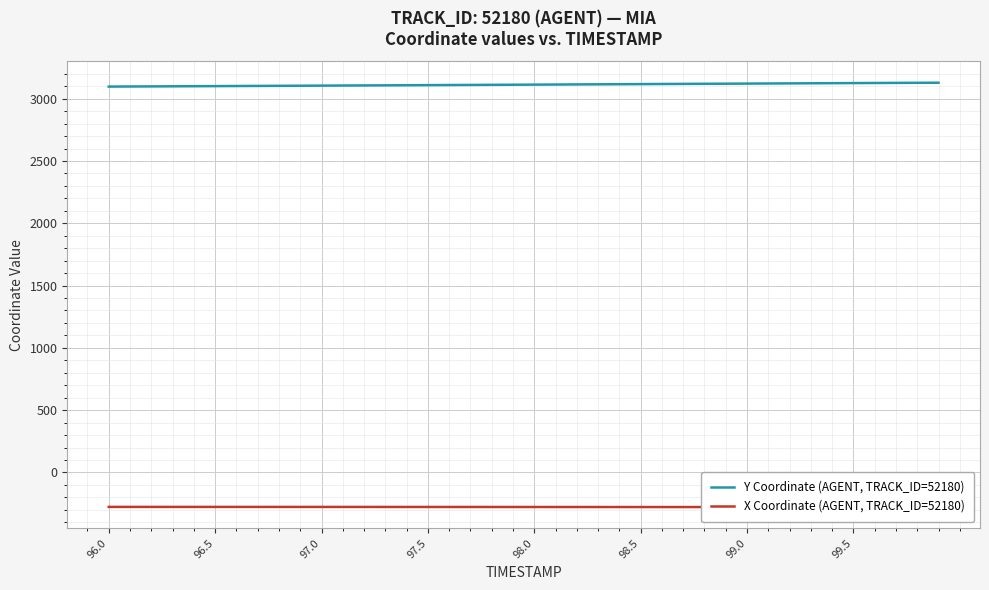

Reading right to left, extract all data points from this chart.

Y Coordinate (AGENT, TRACK_ID=52180): 3128.0	3127.3	3126.6	3125.8	3125.0	3124.2	3123.4	3122.6	3121.8	3121.0	3120.2	3119.3	3118.5	3117.7	3116.9	3116.0	3115.2	3114.3	3113.5	3112.7	3111.8	3111.0	3110.2	3109.4	3108.6	3107.8	3107.0	3106.2	3105.4	3104.6	3103.8	3103.0	3102.2	3101.4	3100.7	3099.9	3099.2	3098.4	3097.7	3096.9
X Coordinate (AGENT, TRACK_ID=52180): -277.1	-277.3	-277.4	-277.4	-277.5	-277.6	-277.6	-277.7	-277.7	-277.7	-277.7	-277.6	-277.6	-277.6	-277.5	-277.5	-277.4	-277.4	-277.3	-277.2	-277.2	-277.1	-277.1	-277.0	-277.0	-276.9	-276.9	-276.8	-276.8	-276.8	-276.7	-276.7	-276.7	-276.6	-276.6	-276.6	-276.5	-276.5	-276.5	-276.5